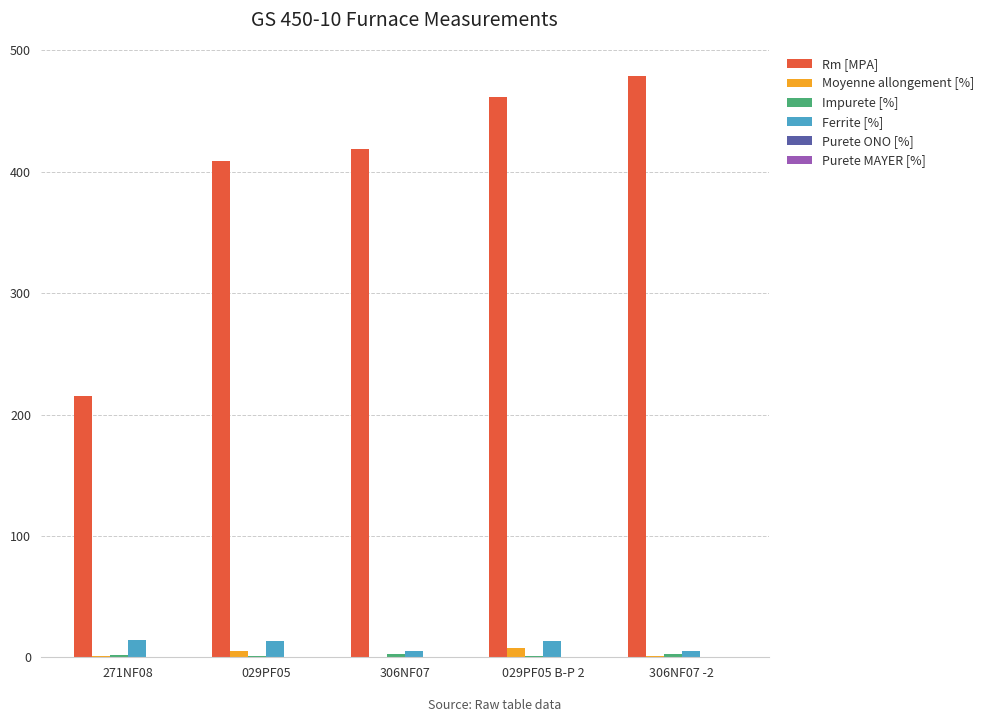

How many groups of bars are there?

5